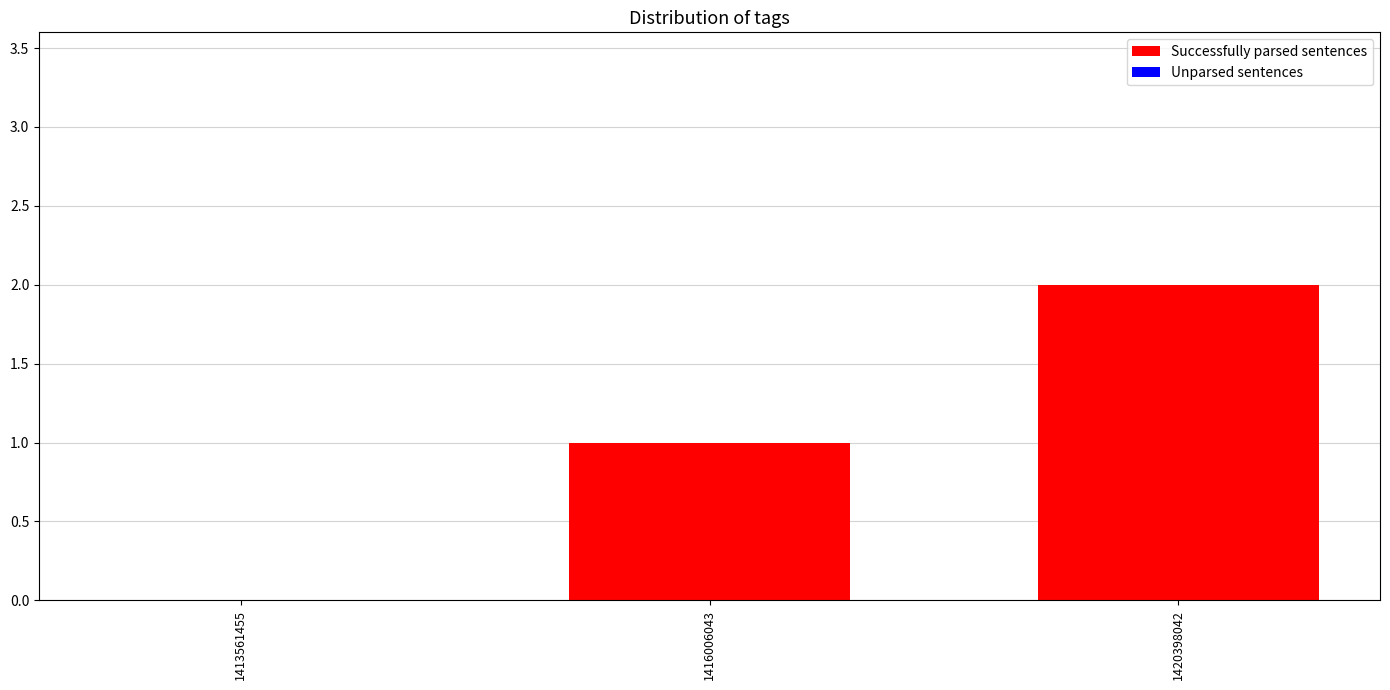

What is the change in value from 1413561455 to 1416006043?

+1